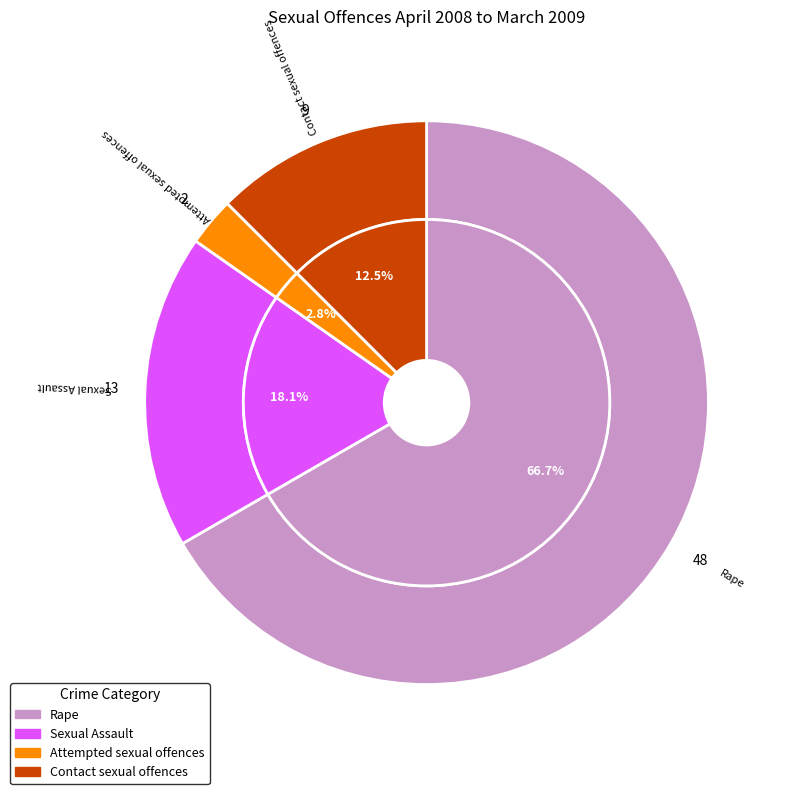

To the nearest percent, what is the difference between the Rape and Sexual Assault slice percentages?

49%